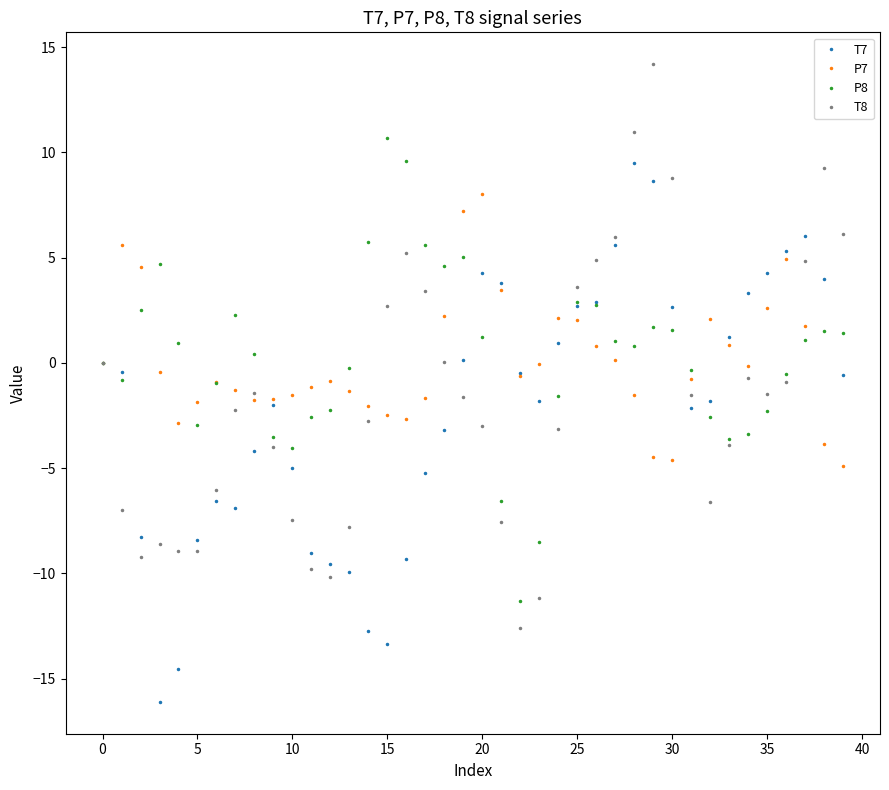

How many interior local valleys does the T8 series have?

6